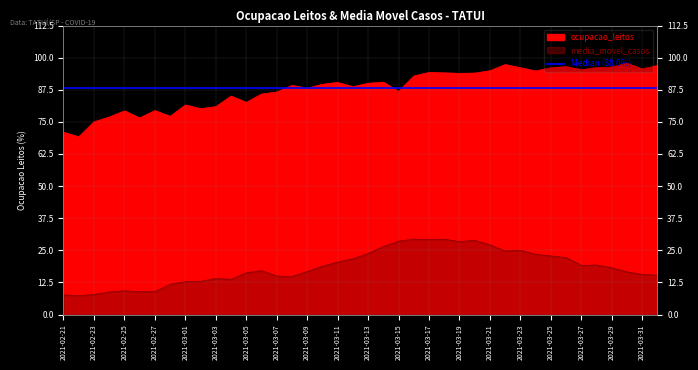

The value of ocupacao_leitos at 2021-03-30 is 97.8. True or false?

True